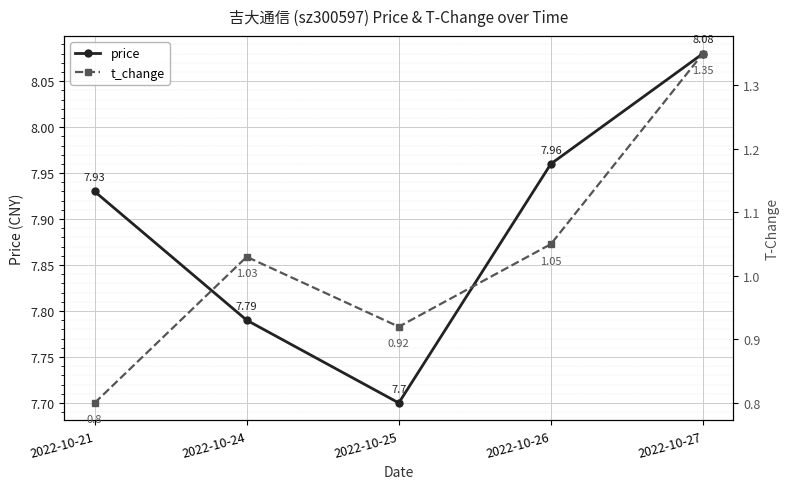

At how many categories does at least one series exceed 3?

5